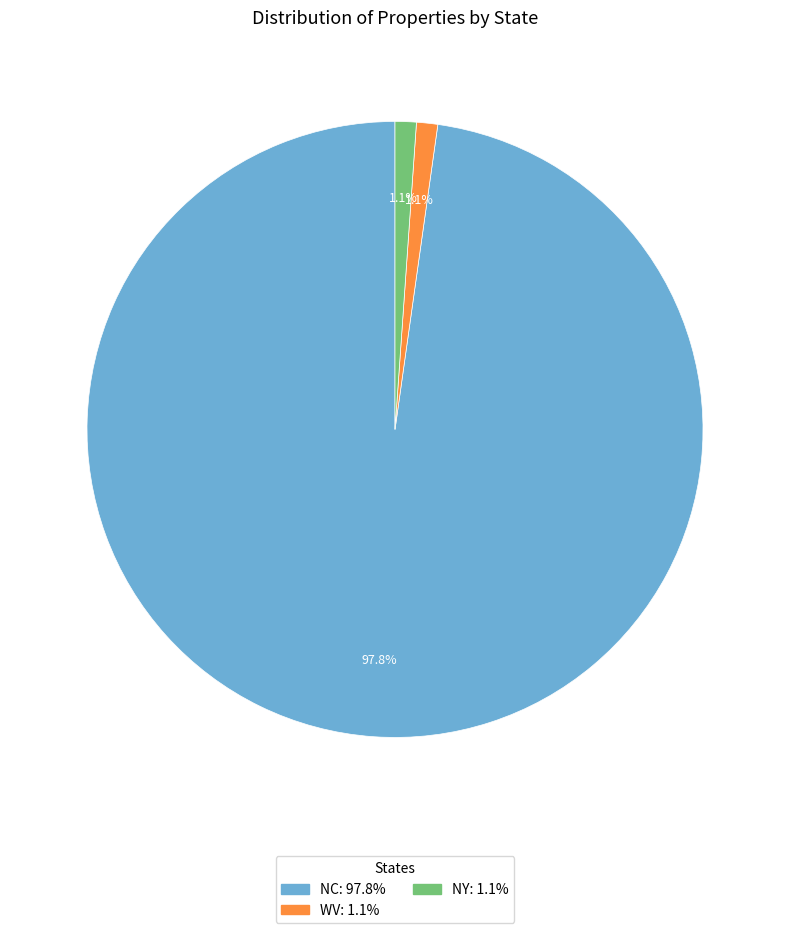

Which has a higher value, NY or NC?

NC